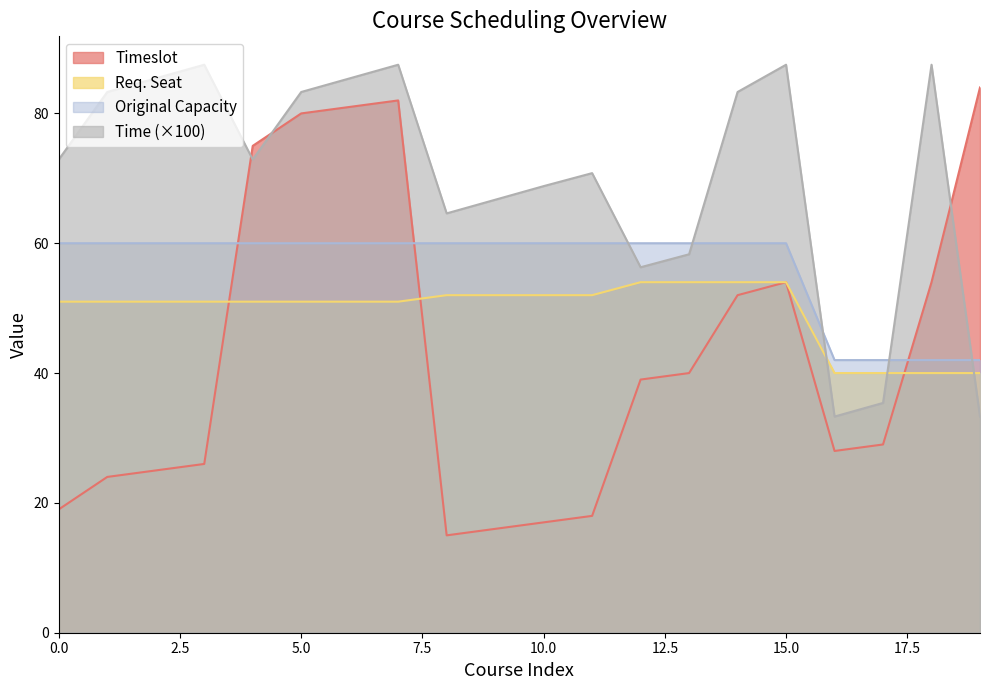

What is the difference between the highest and lowest values at 14?

31.3